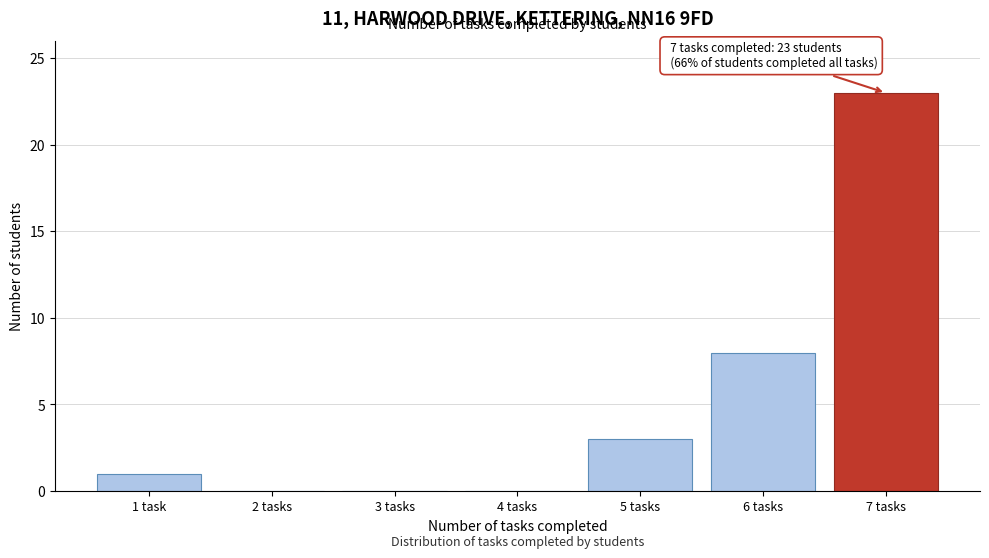

Reading left to right, transcribe all the data shown in this chart.

1 task=1	2 tasks=0	3 tasks=0	4 tasks=0	5 tasks=3	6 tasks=8	7 tasks=23